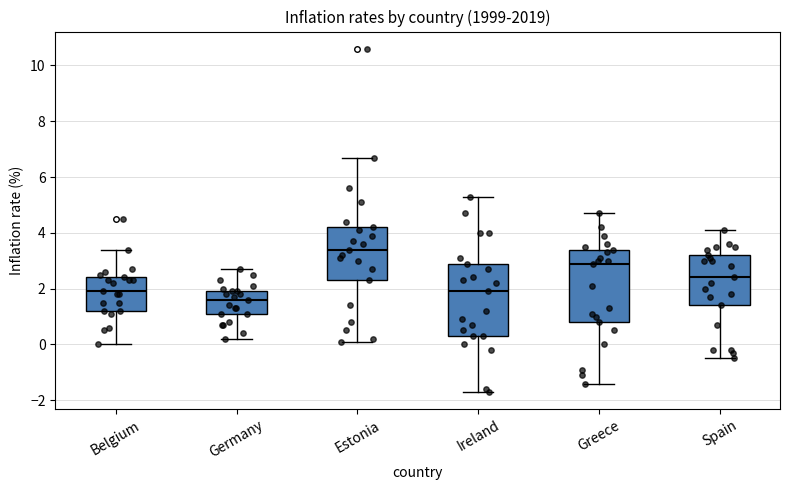

Reading left to right, read every box against the y-axis: the position of its median line, the range the box covers, and the ends of its whiskers. The values are not printed on the chart, so give them approximately, as read against the axis.

Belgium: median 2.0, box 1.2 to 2.4, whiskers 0.0 to 3.4
Germany: median 1.6, box 1.2 to 2.0, whiskers 0.2 to 2.8
Estonia: median 3.4, box 2.4 to 4.2, whiskers 0.2 to 6.8
Ireland: median 2.0, box 0.4 to 3.0, whiskers -1.6 to 5.4
Greece: median 3.0, box 0.8 to 3.4, whiskers -1.4 to 4.8
Spain: median 2.4, box 1.4 to 3.2, whiskers -0.4 to 4.2